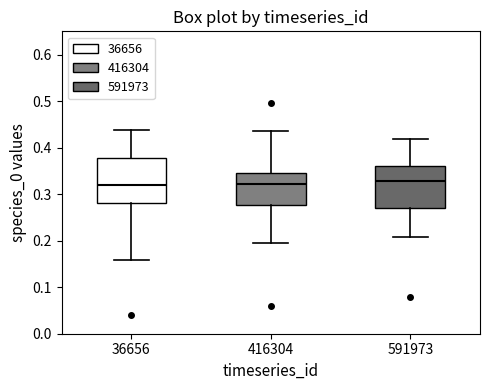

Where is the lower edge of the box at x = 591973 on the y-axis? The values are not printed on the chart, so give them approximately, as read against the axis.

0.27